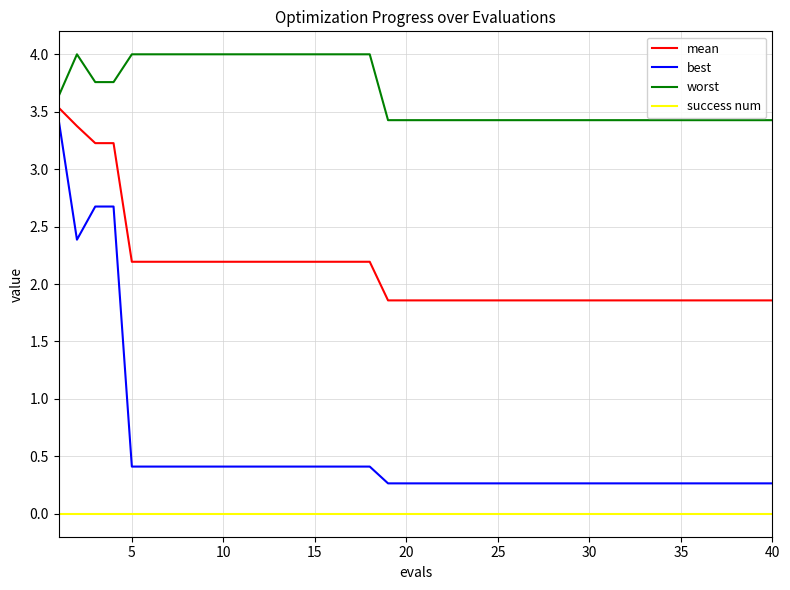

Which series has the largest range (max minus min)?

best